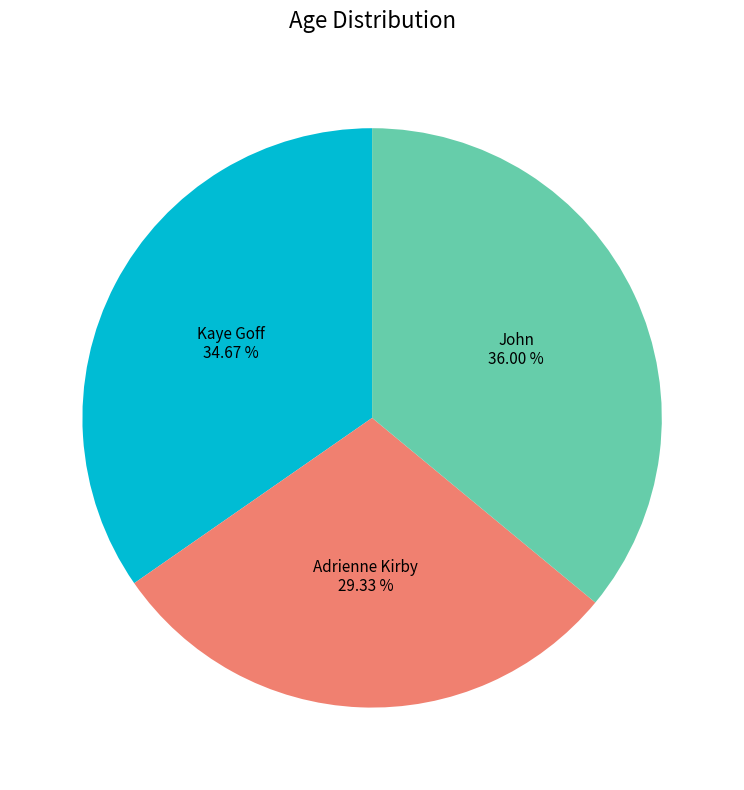

Count the number of slices in the pie.

3